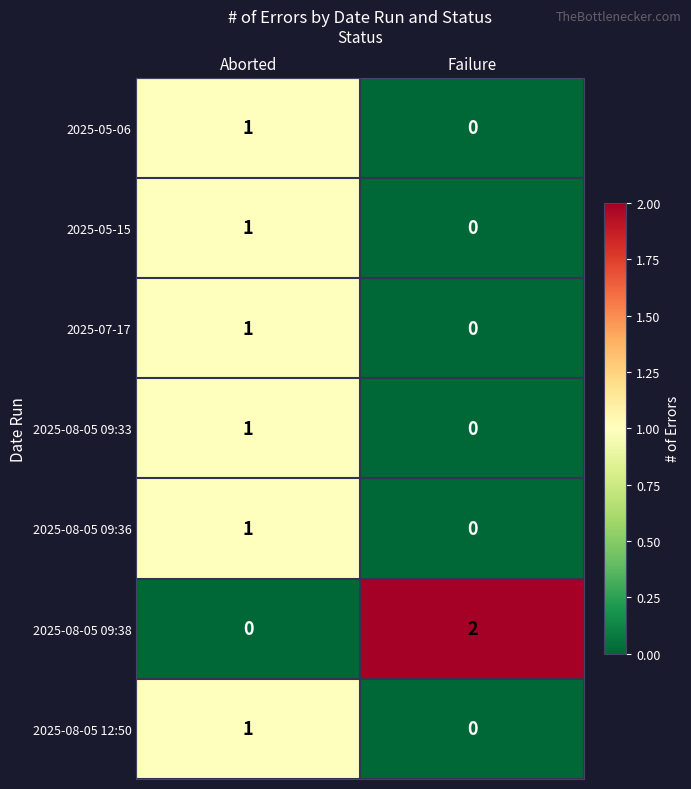

The 2025-08-05 12:50 series shows -1 at Failure. True or false?

False